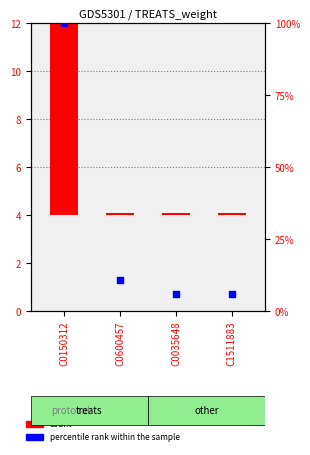

Is the value of percentile rank within the sample at C0600457 greater than the value of count at C0150312?

No